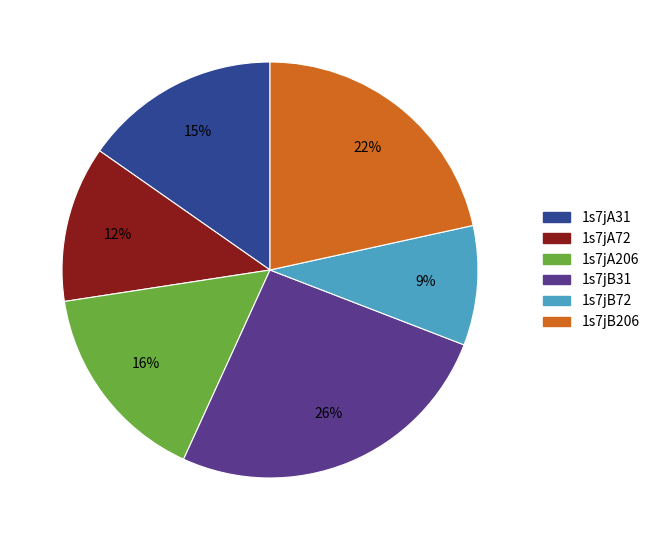

Between 1s7jB31 and 1s7jB206, which is larger?

1s7jB31